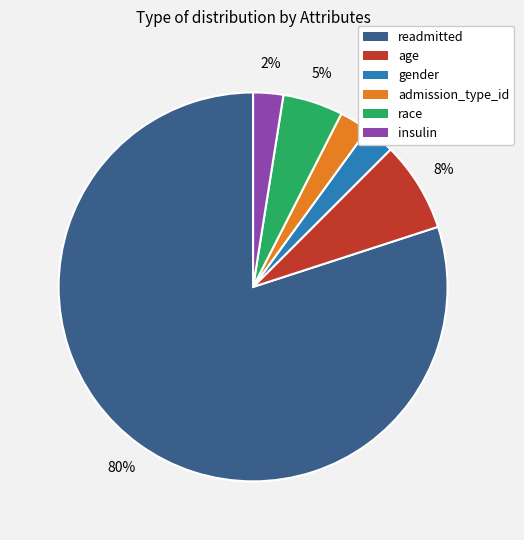

Is it true that age is 15% of the pie?

False